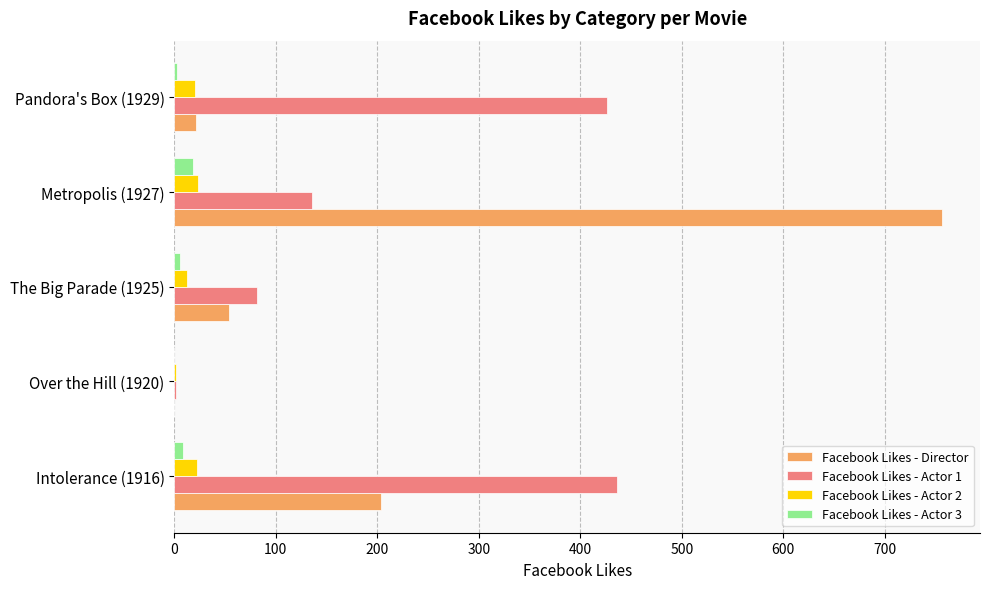

At which category does the chart reach its peak across all series?

Metropolis (1927)